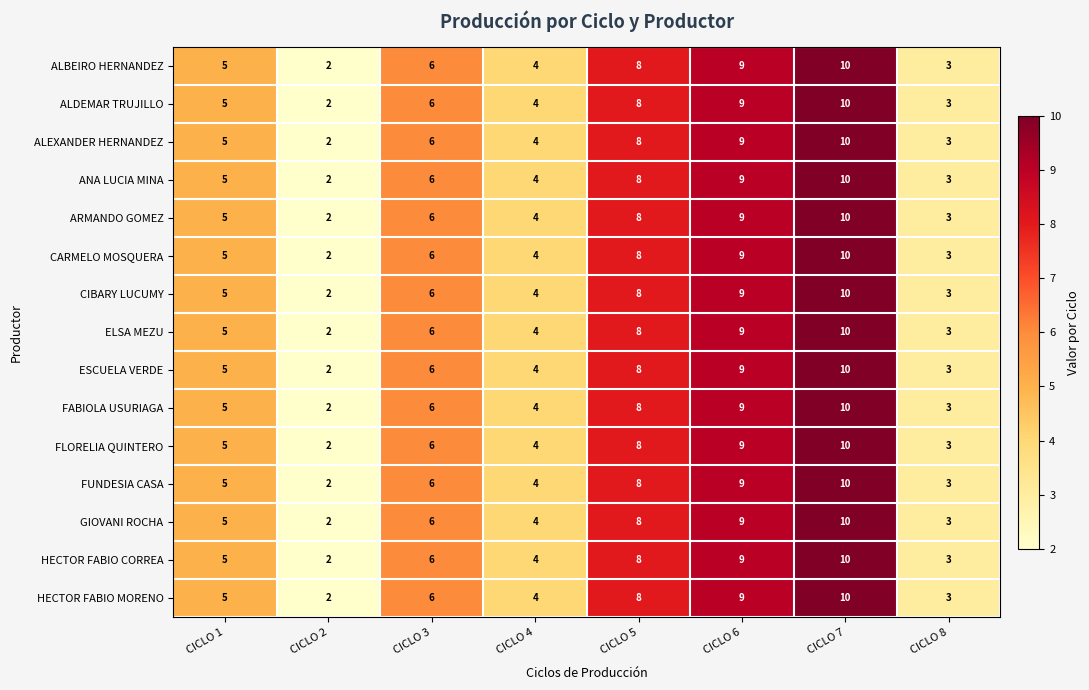

At which category does the chart reach its peak across all series?

CICLO 7